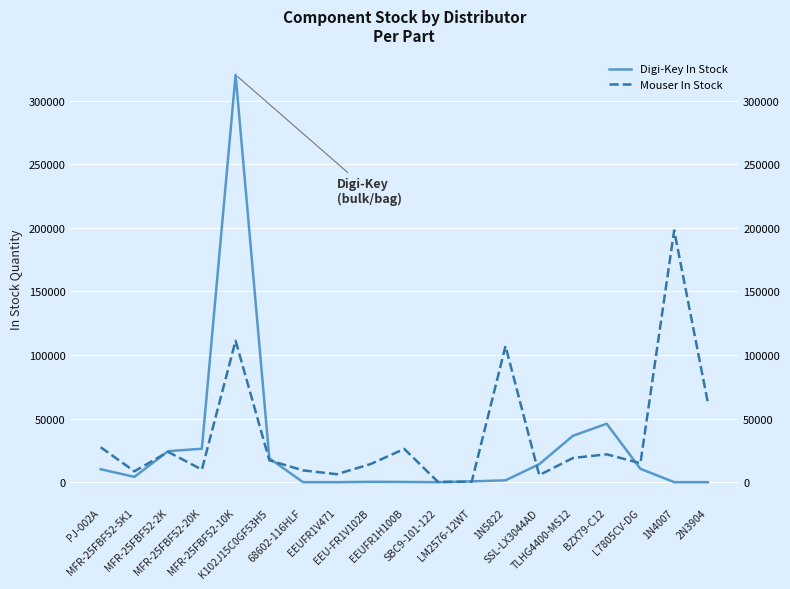

What is the sum of the Mouser In Stock values at 68602-116HLF and L7805CV-DG?

24159